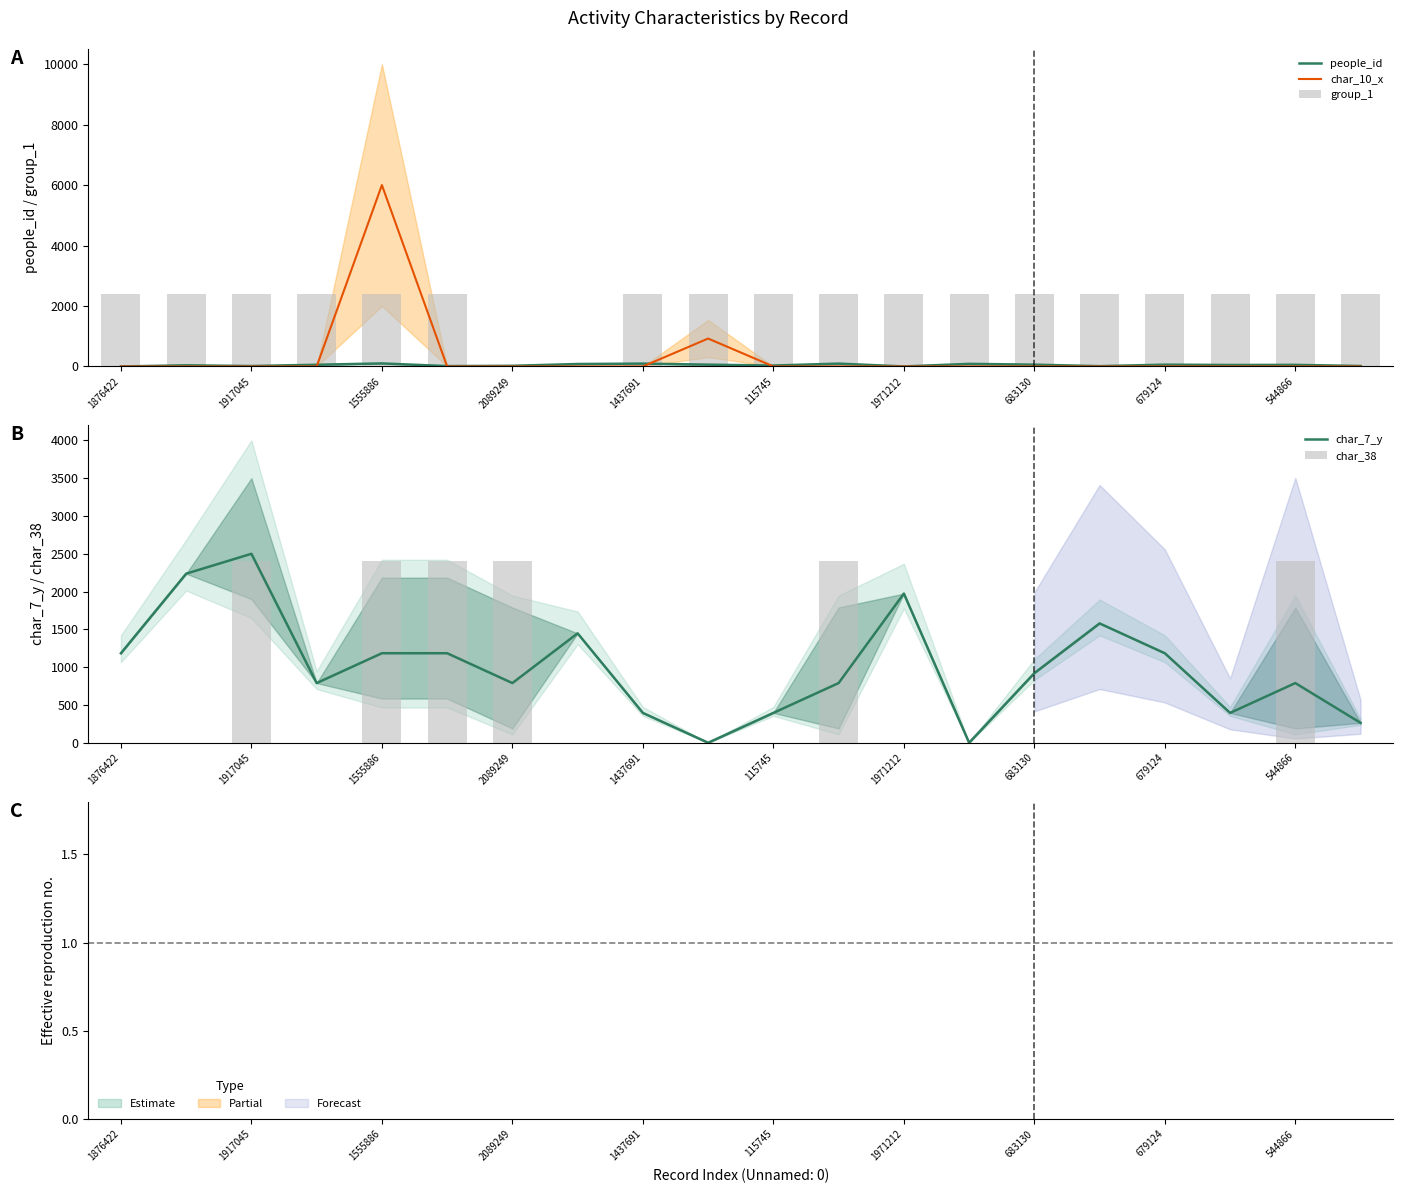

Is it true that group_1 equals 932.5 at 115745?

False